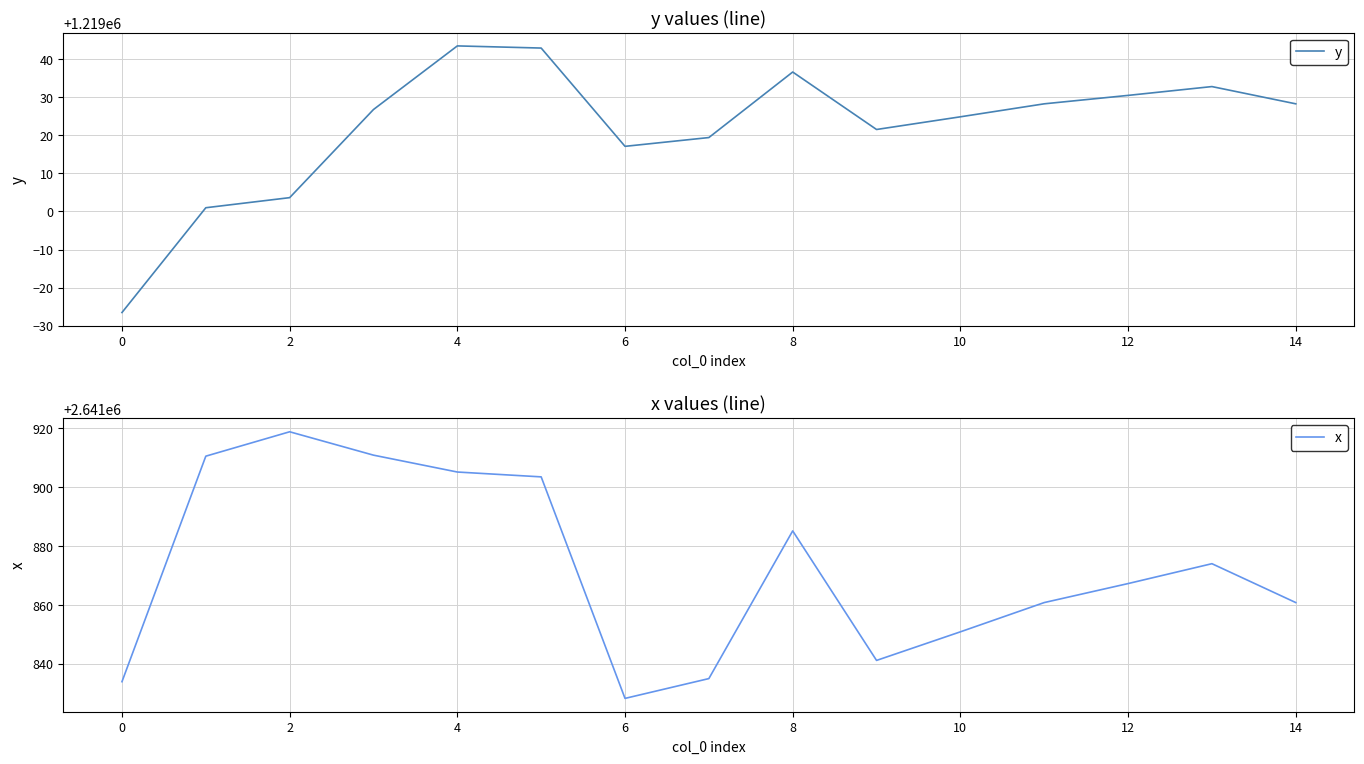

What is the difference between the maximum and minimum values in the x series?

90.5